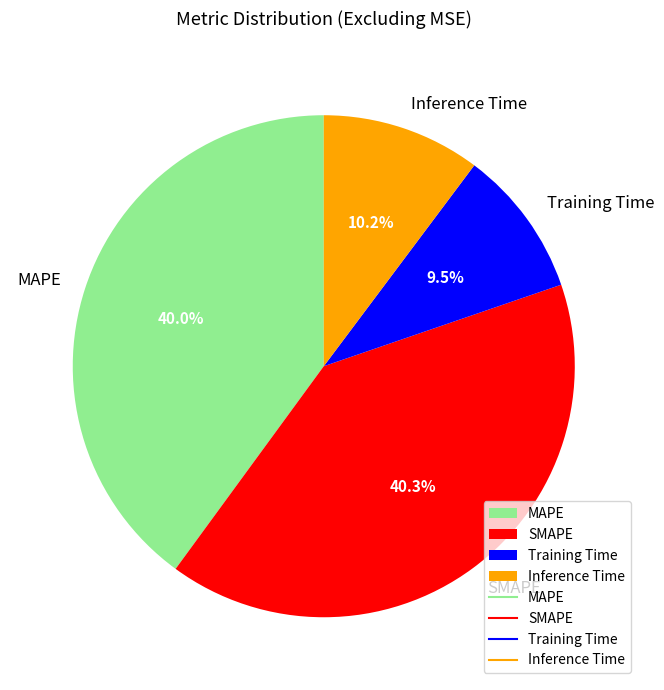

What is the total percentage of Training Time and MAPE?

49.5%